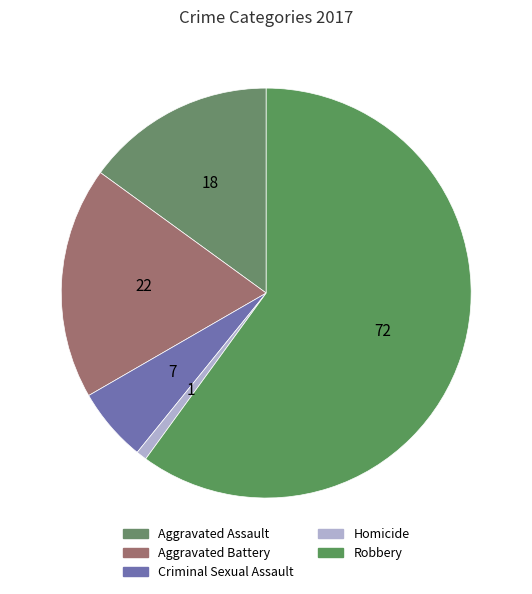

What is the ratio of the value at Criminal Sexual Assault to the value at Robbery?

0.1